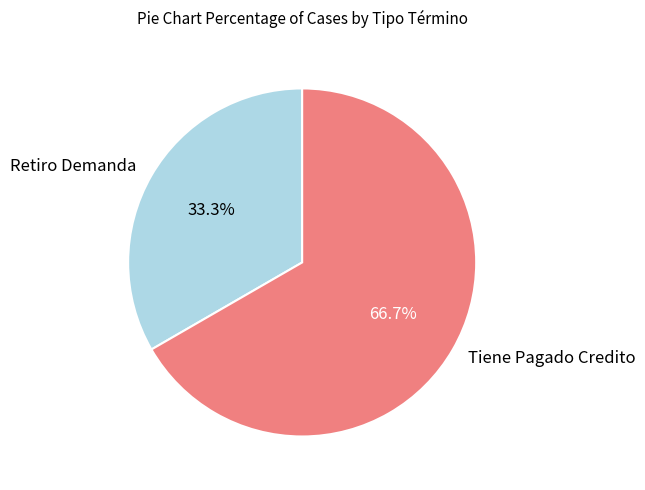

To the nearest percent, what is the difference between the Tiene Pagado Credito and Retiro Demanda slice percentages?

33%